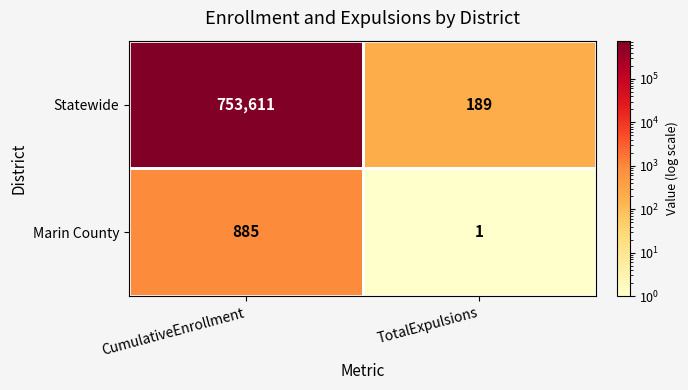

Rank the series by their average value, from highest to lowest.

Statewide, Marin County